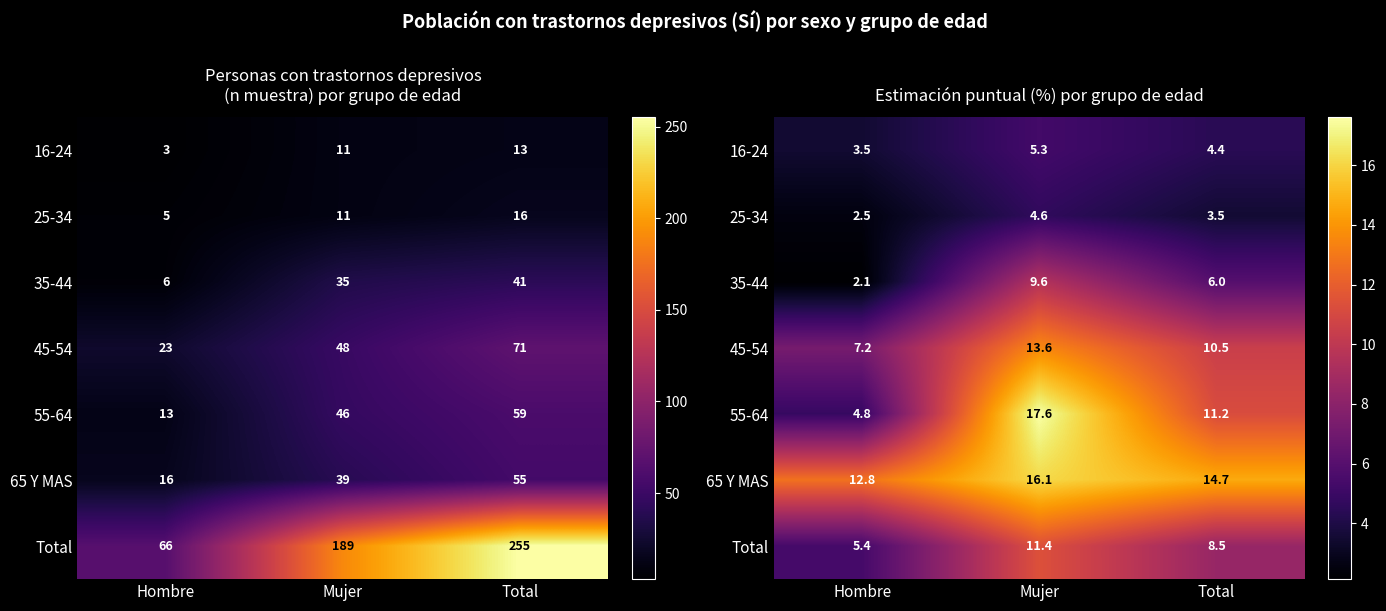

How many data points in 35-44 are less than 5?

1